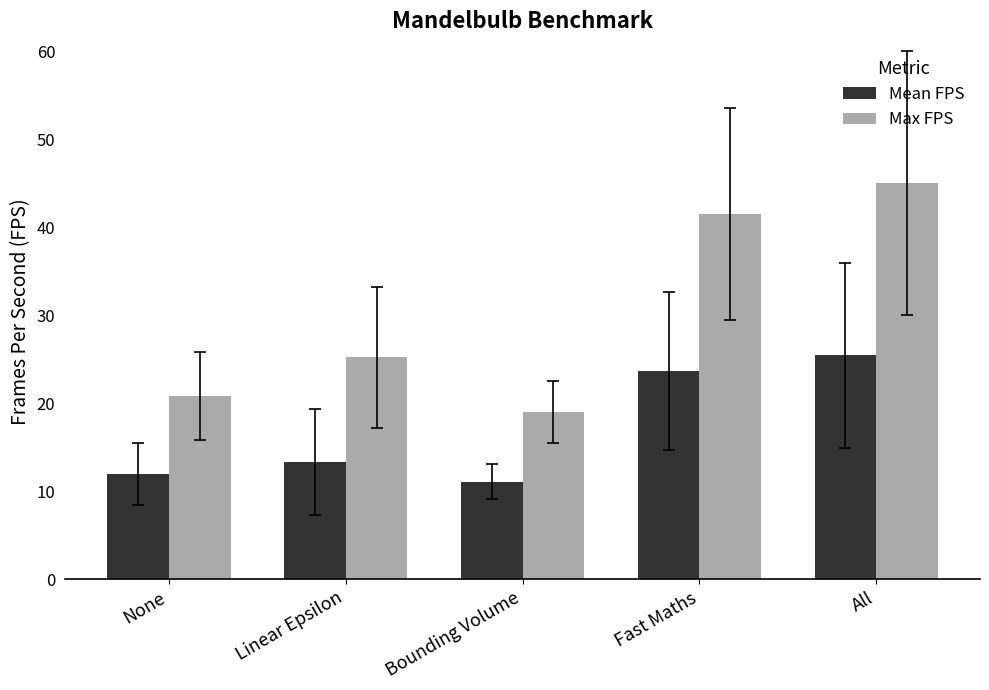

What is the value of the Mean FPS bar at the 2nd from the left?

13.3